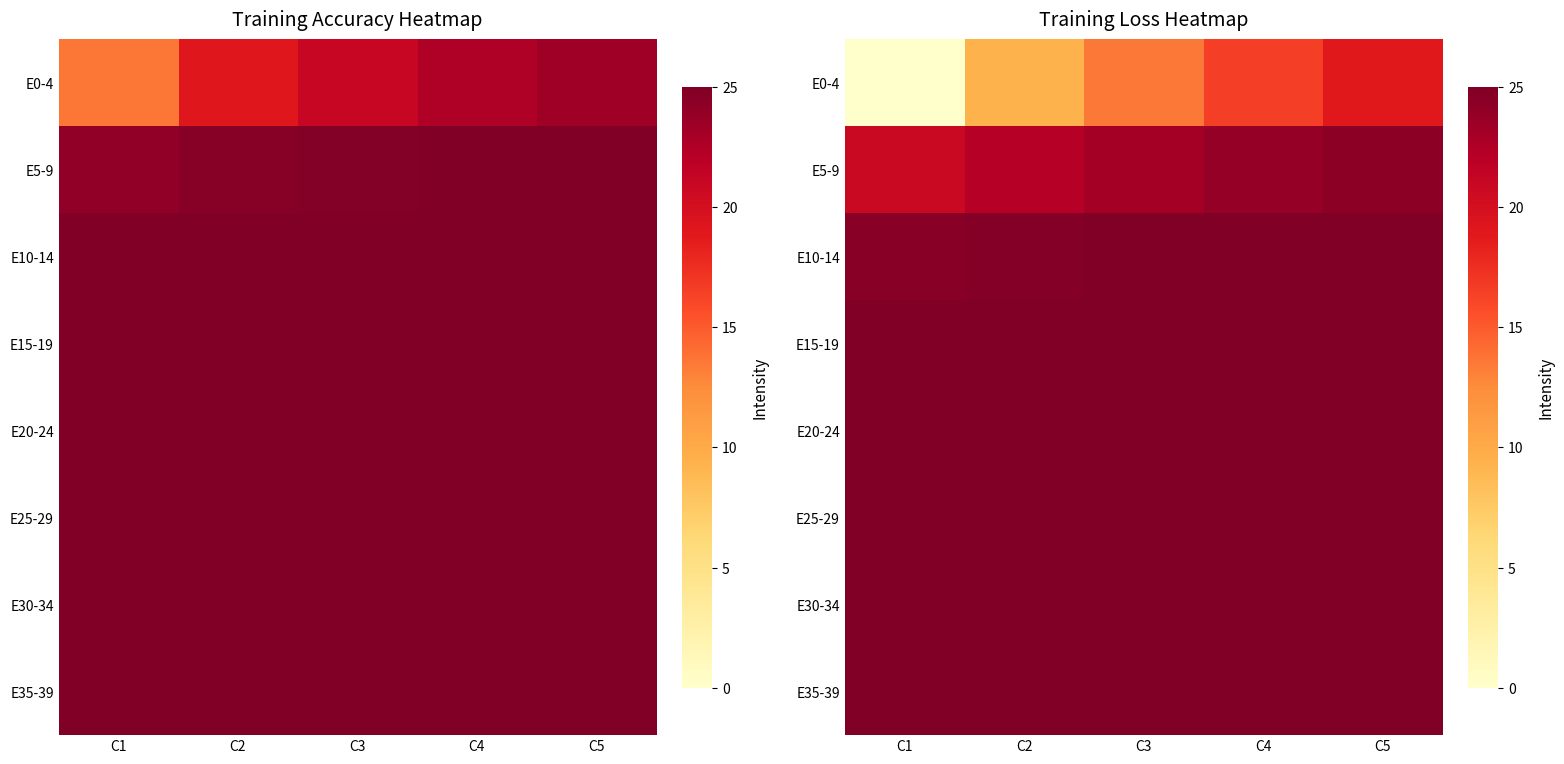

How many values in the E0-4 series are below 13?

2